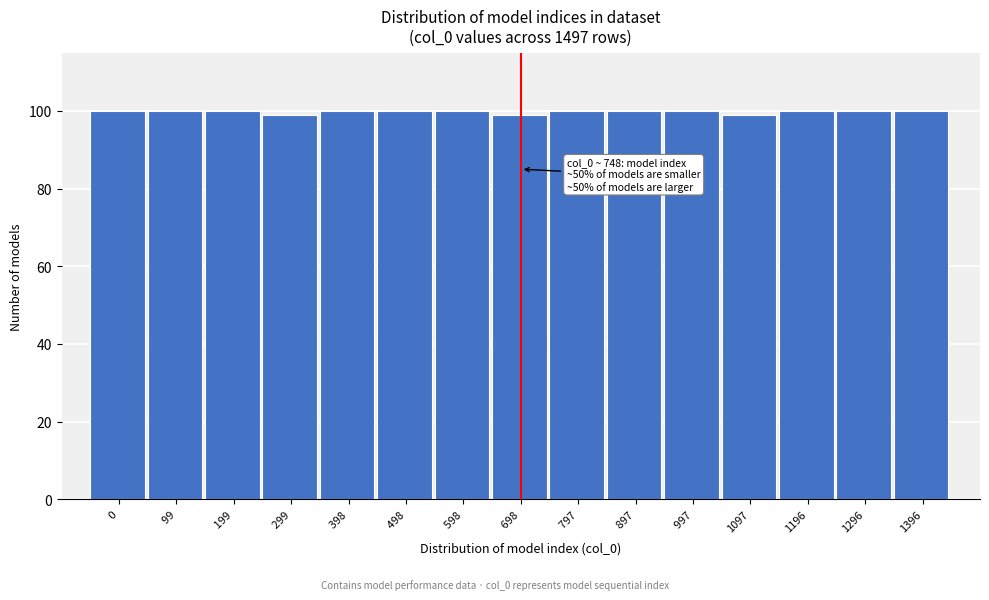

Reading right to left, transcribe all the data shown in this chart.

1396=100	1296=100	1196=100	1097=99	 997=100	 897=100	 797=100	 698=99	 598=100	 498=100	 398=100	 299=99	 199=100	  99=100	   0=100